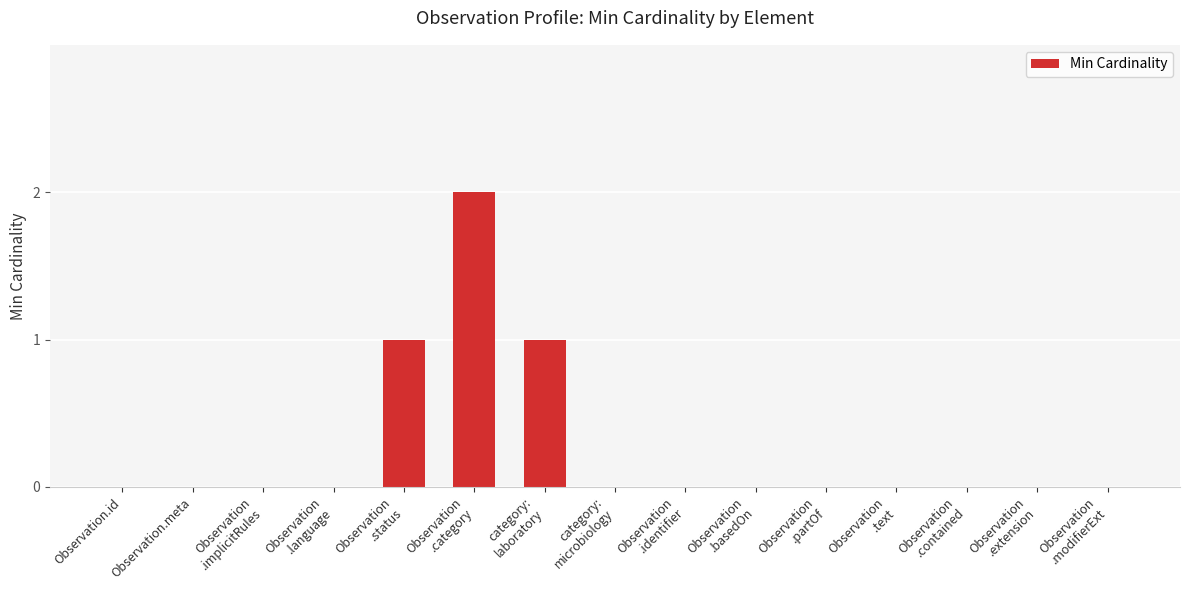

What is the maximum value shown in the chart?

2